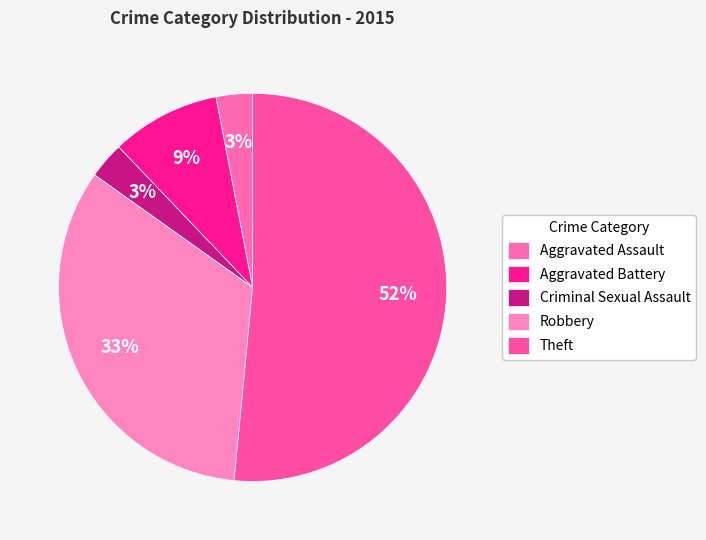

Which slice is the largest?

Theft